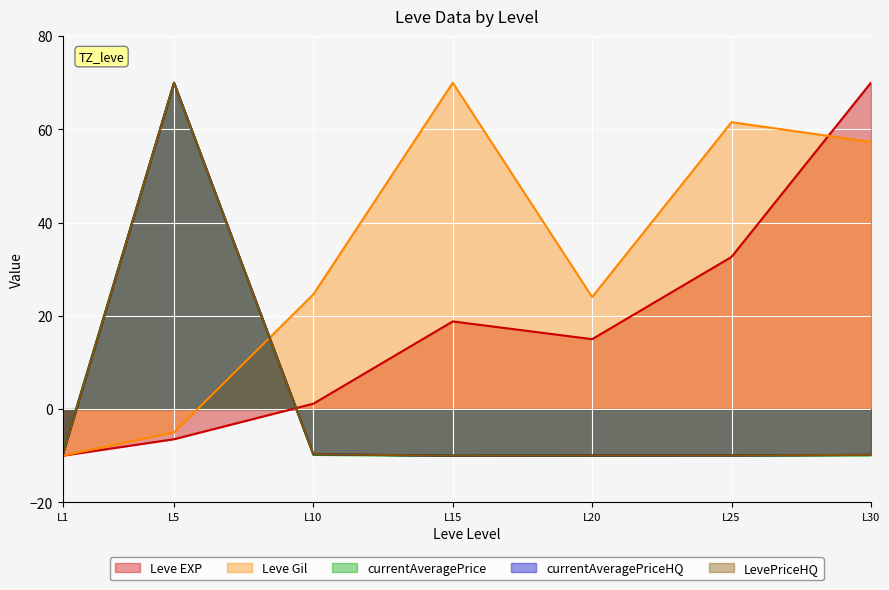

How many interior local peaks does the currentAveragePriceHQ series have?

1